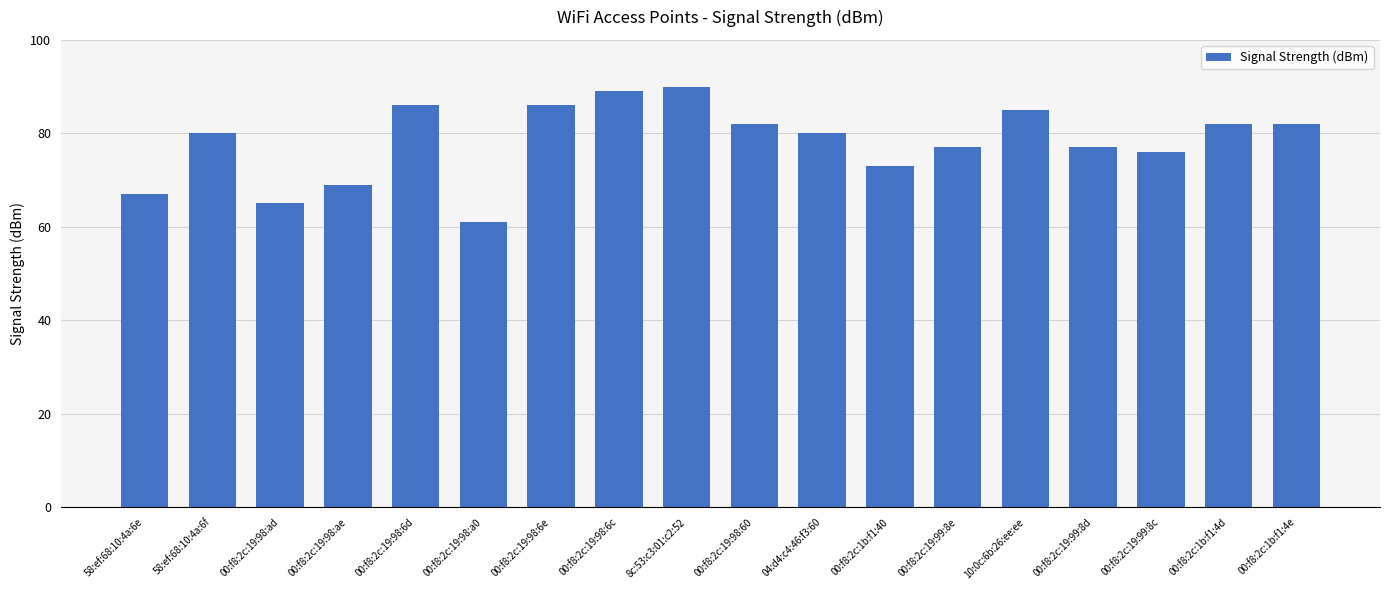

Between 00:f8:2c:19:99:8d and 00:f8:2c:1b:f1:4d, which is larger?

00:f8:2c:1b:f1:4d